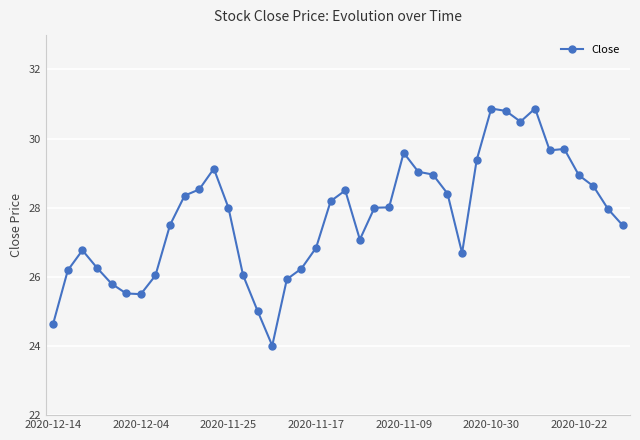

What is the difference between the maximum and minimum values?

6.9